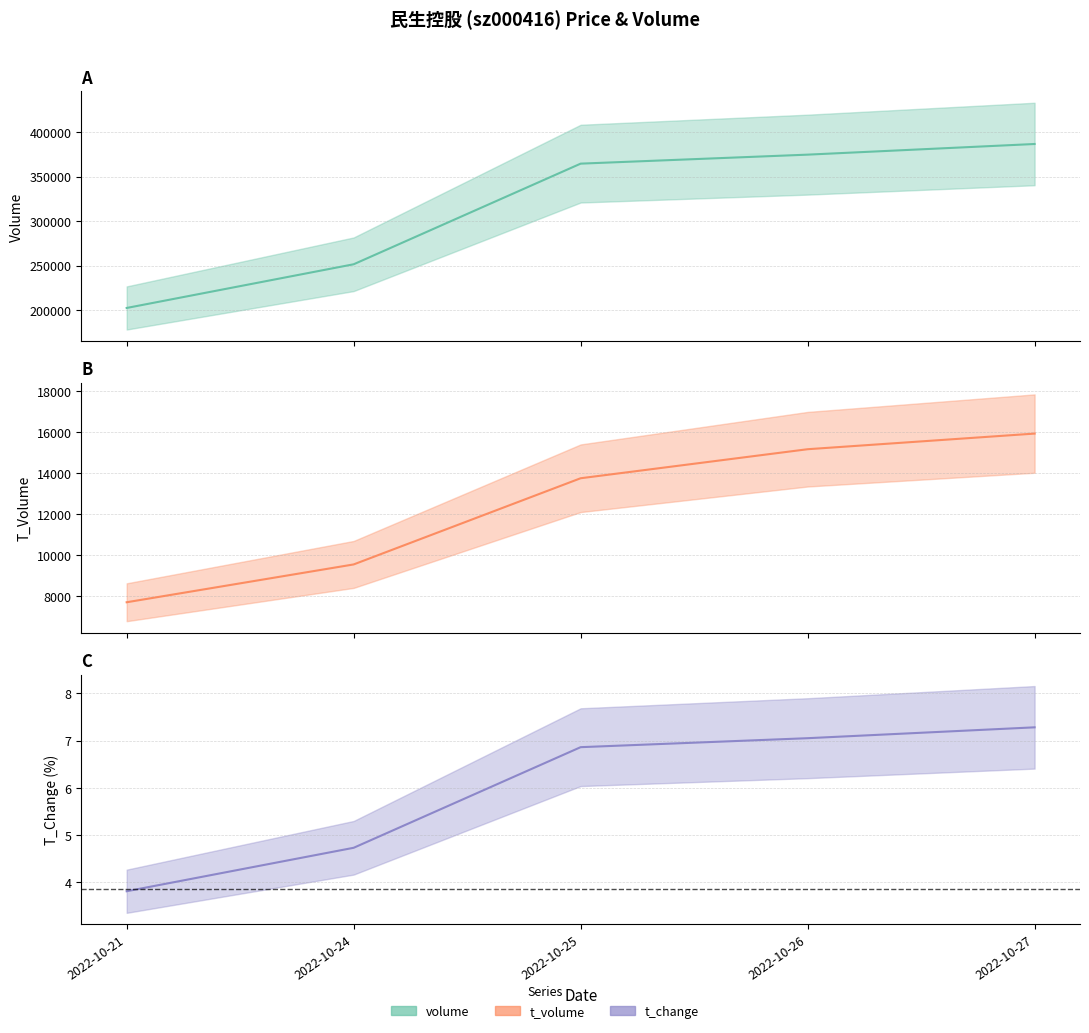

What is the difference between the t_change values at 2022-10-26 and 2022-10-25?

0.2